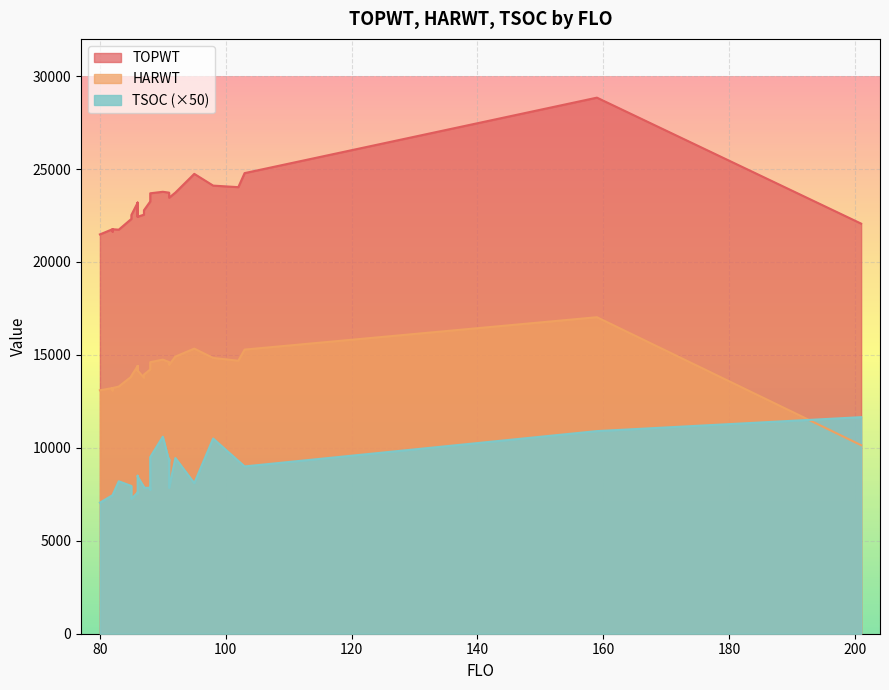

How many values in the TSOC series are below 8100?

13